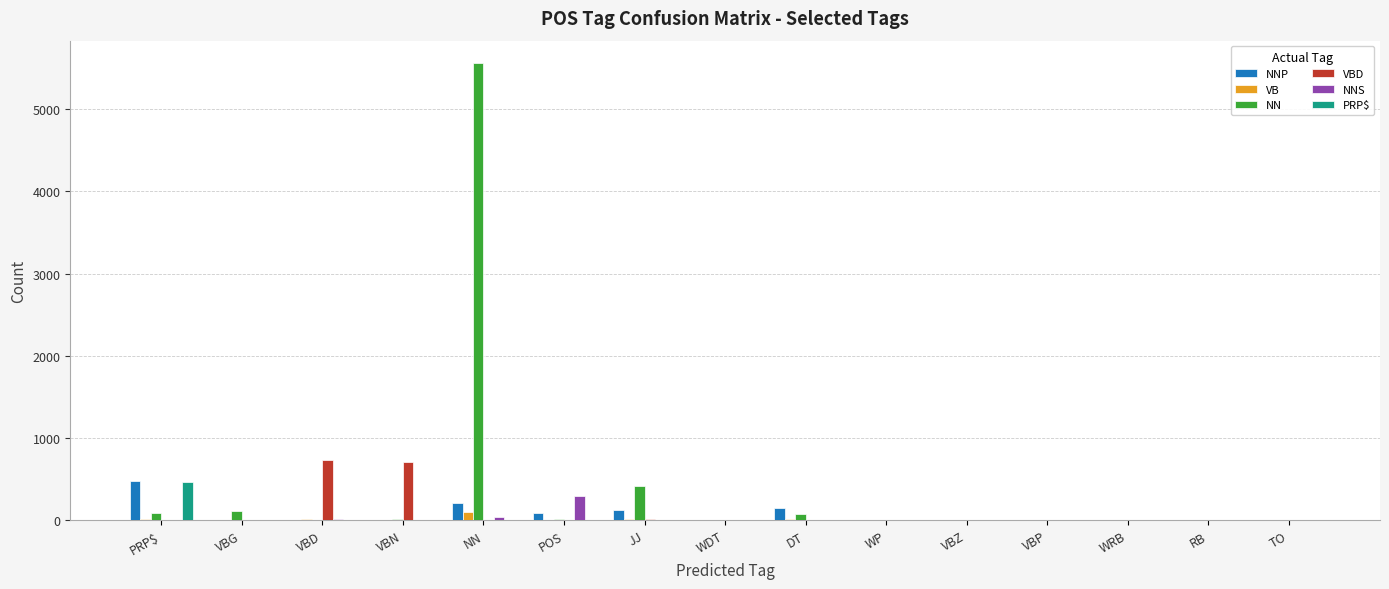

The value of NNP at WDT is 0. True or false?

True